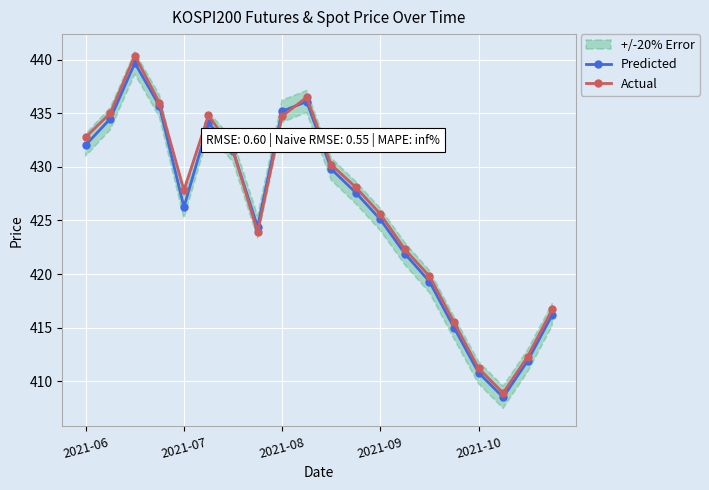

At which category does Predicted reach its first local valley?

2021-07